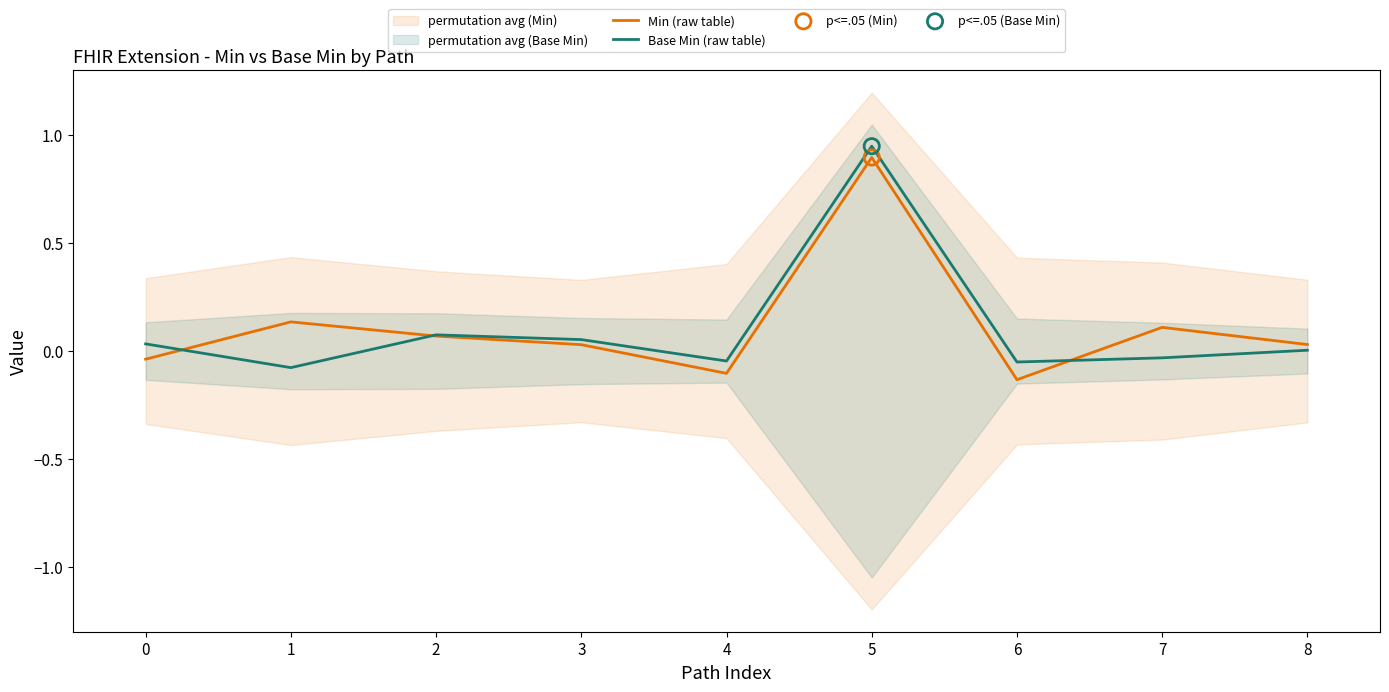

Which series contains the highest Y value?

Base Min (raw table)